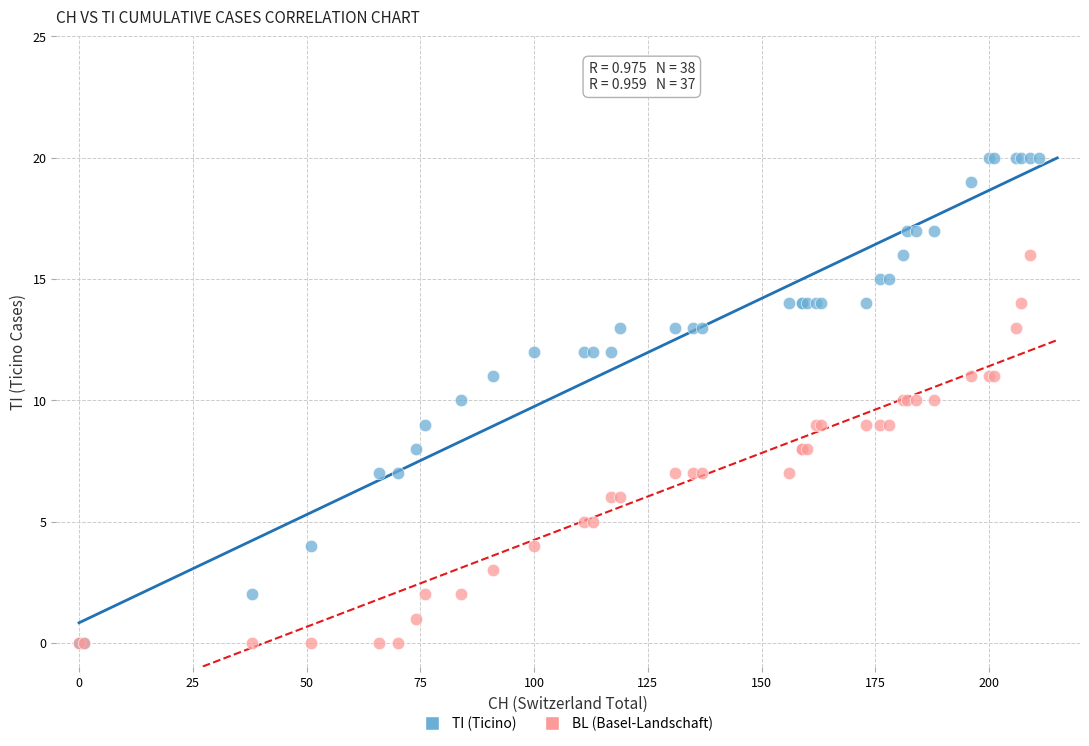

Which series has the widest spread of Y values?

TI (Ticino)